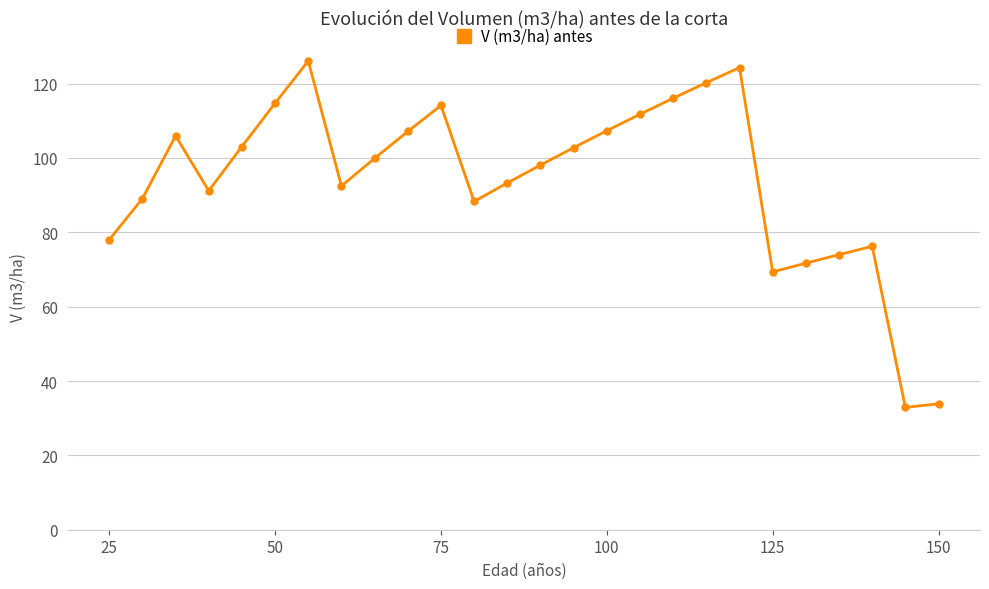

What is the value of the 13th point from the left?

93.3